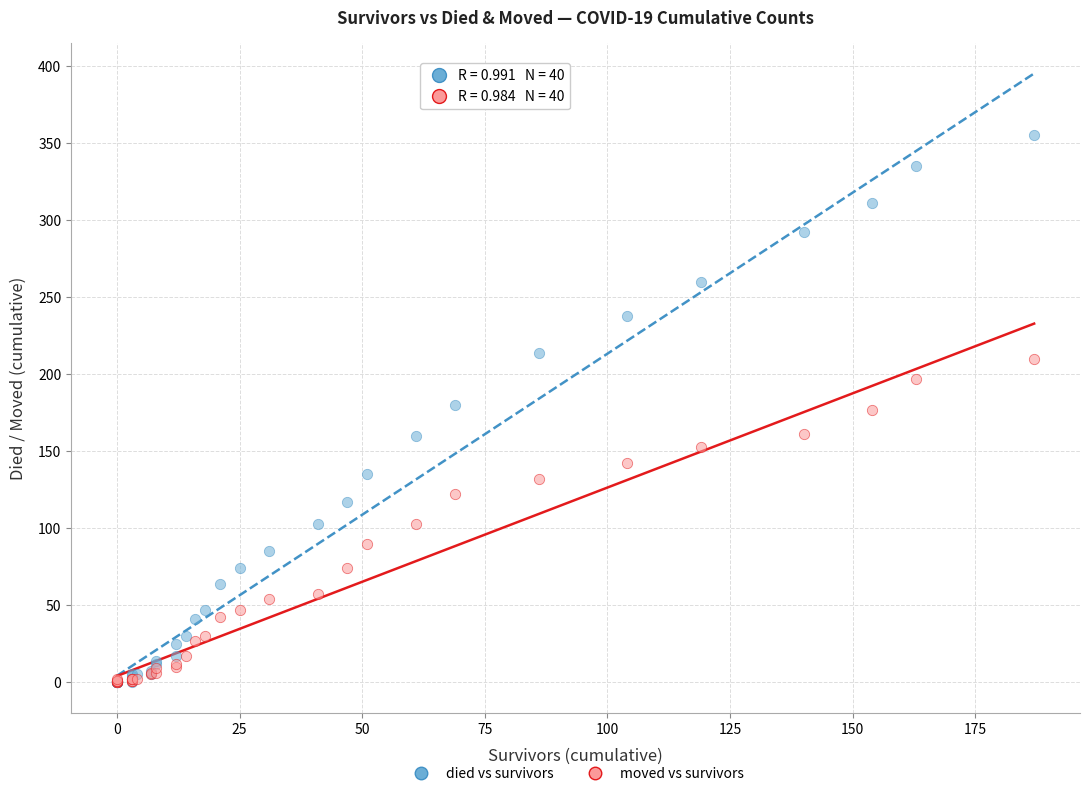

What are all the series names shown in the legend?

died vs survivors, moved vs survivors